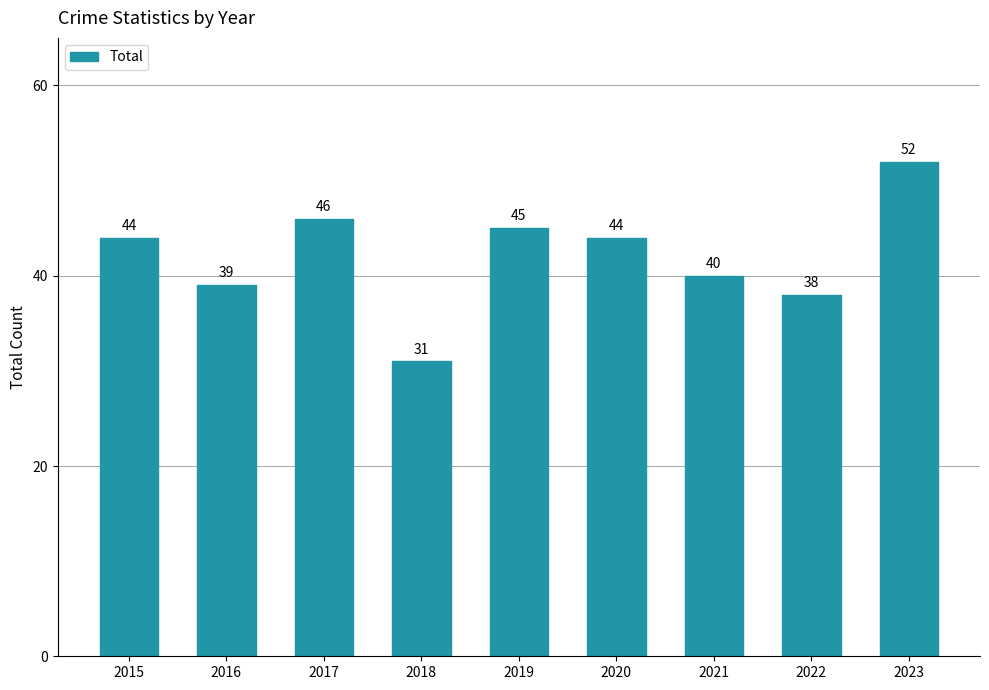

What value does the data have at 2017, to the nearest 5?

45